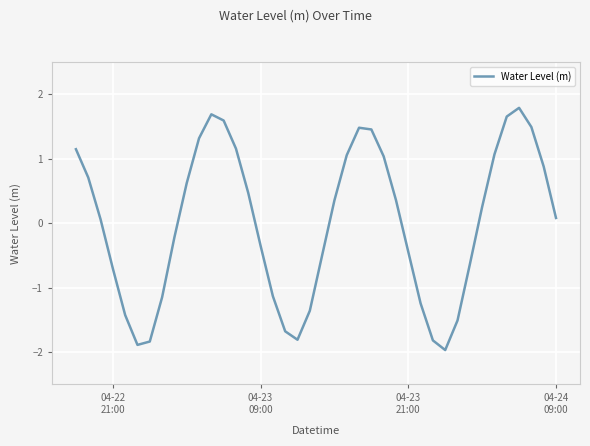

What is the difference between the maximum and minimum values?

3.8